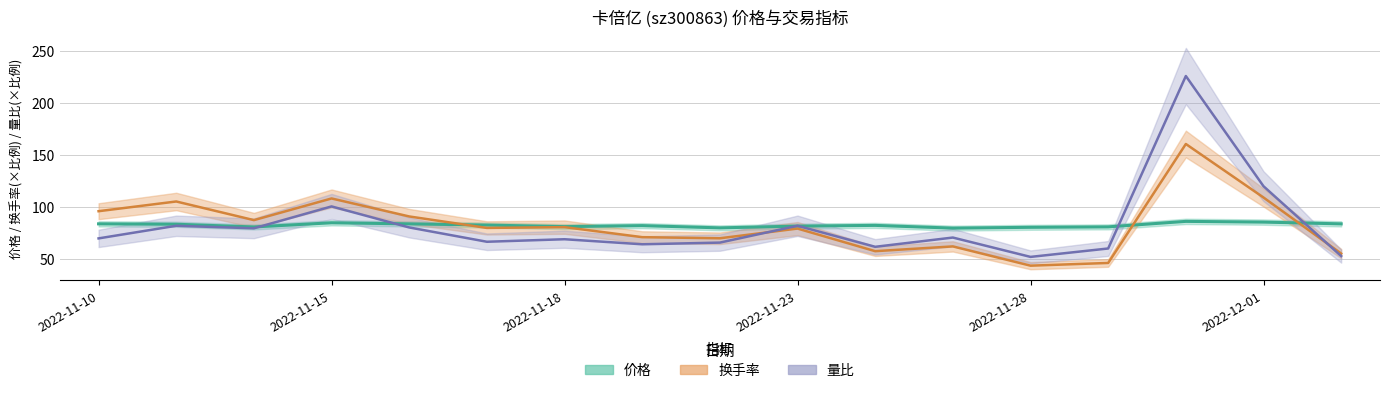

Where is the first local minimum for 量比?

2022-11-14